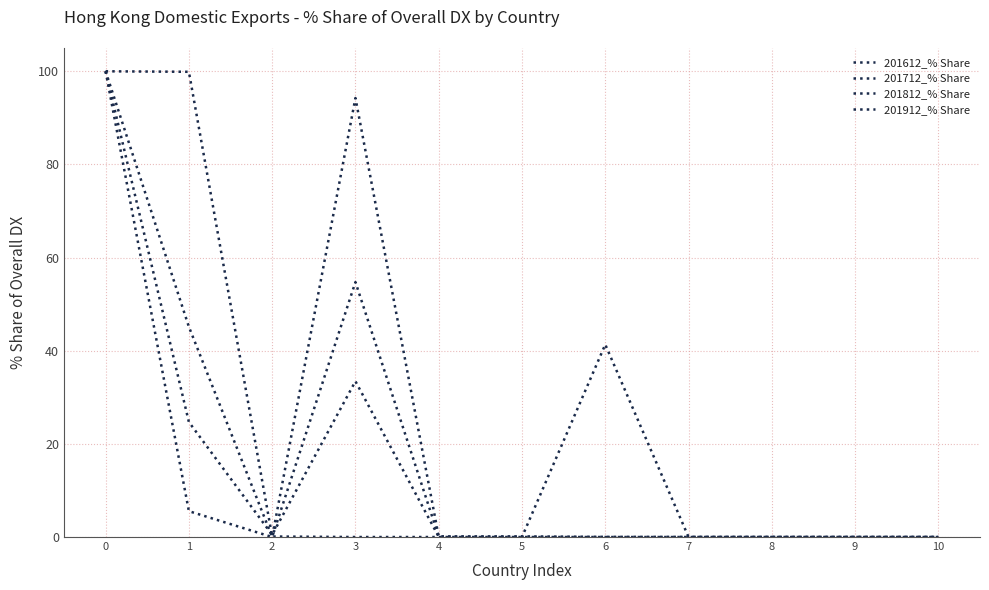

Reading right to left, what are all the values shown in this chart?

201612_% Share: 0.0	0.0	0.0	0.0	41.3	0.0	0.1	33.4	0.5	24.7	100.0
201712_% Share: 0.0	0.0	0.0	0.0	0.0	0.1	0.1	94.3	0.0	5.6	100.0
201812_% Share: 0.0	0.0	0.0	0.0	0.0	0.0	0.1	54.7	0.0	45.1	100.0
201912_% Share: 0.0	0.0	0.0	0.0	0.0	0.0	0.0	0.0	0.1	99.9	100.0